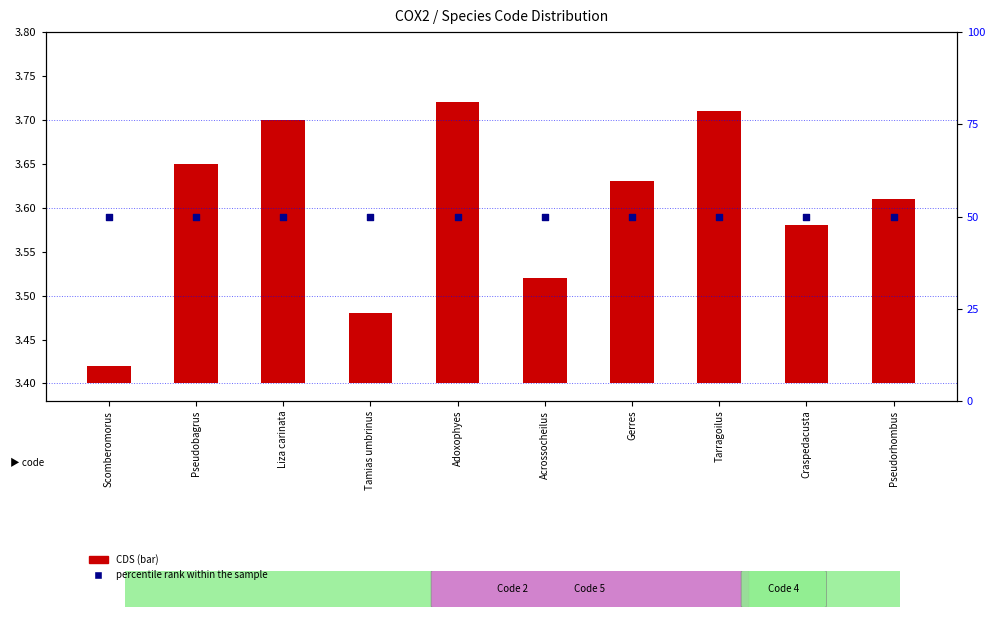

At how many categories does at least one series exceed 0?

10